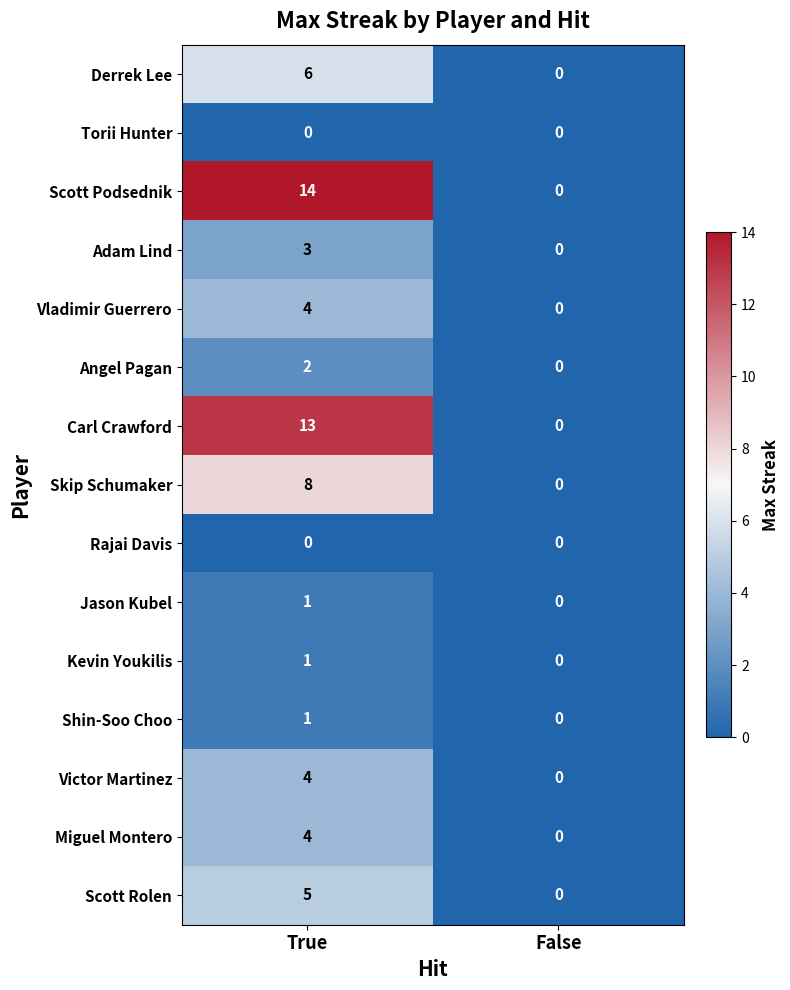

At which label is Shin-Soo Choo closest to 0?

False